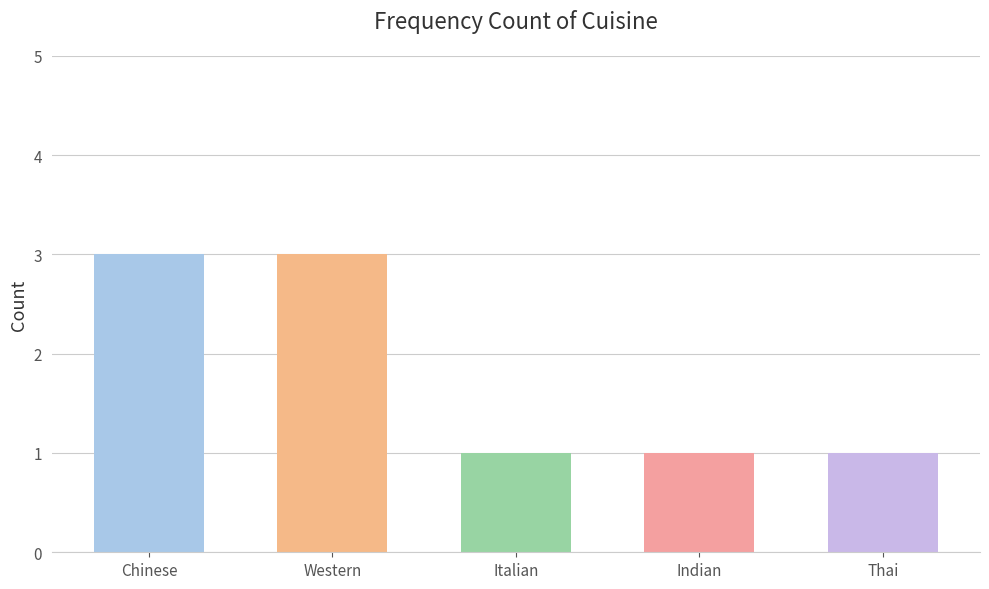

How many distinct data groups are displayed?

1